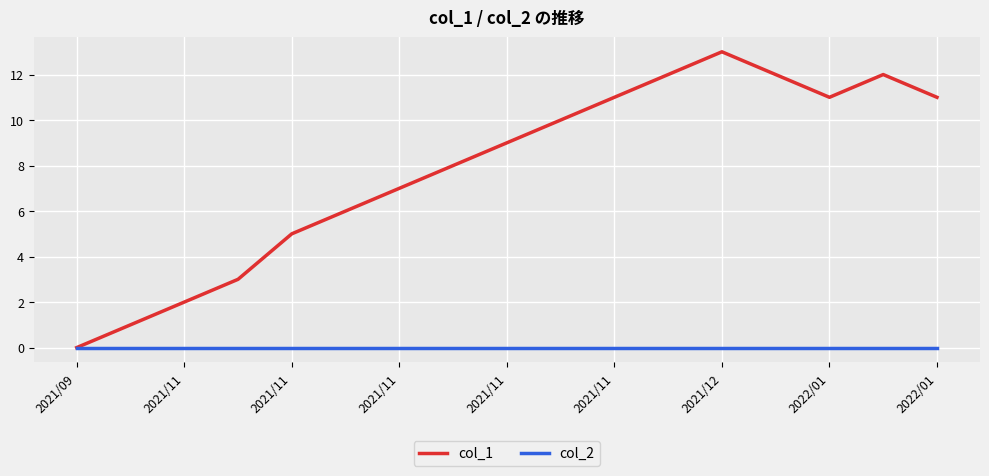

List the series in order of their peak value, lowest first.

col_2, col_1